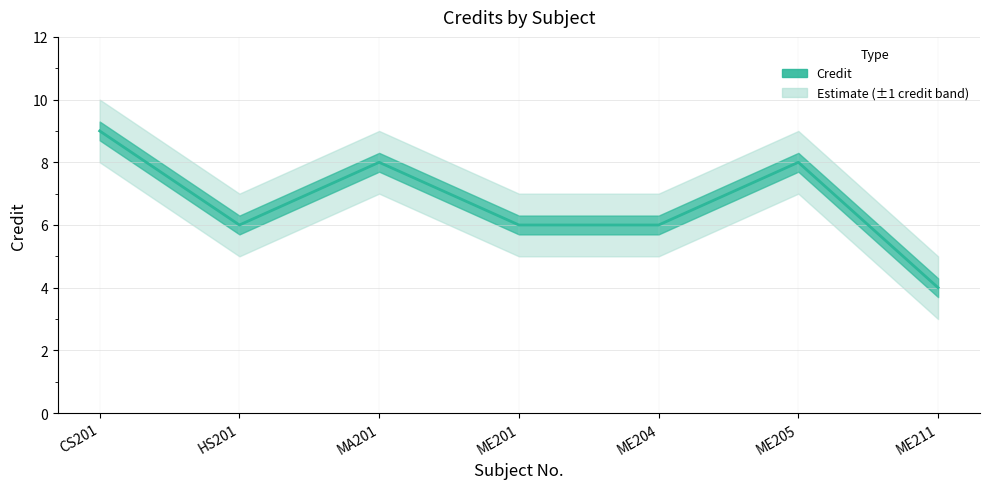

At which label does Credit reach its minimum?

ME211